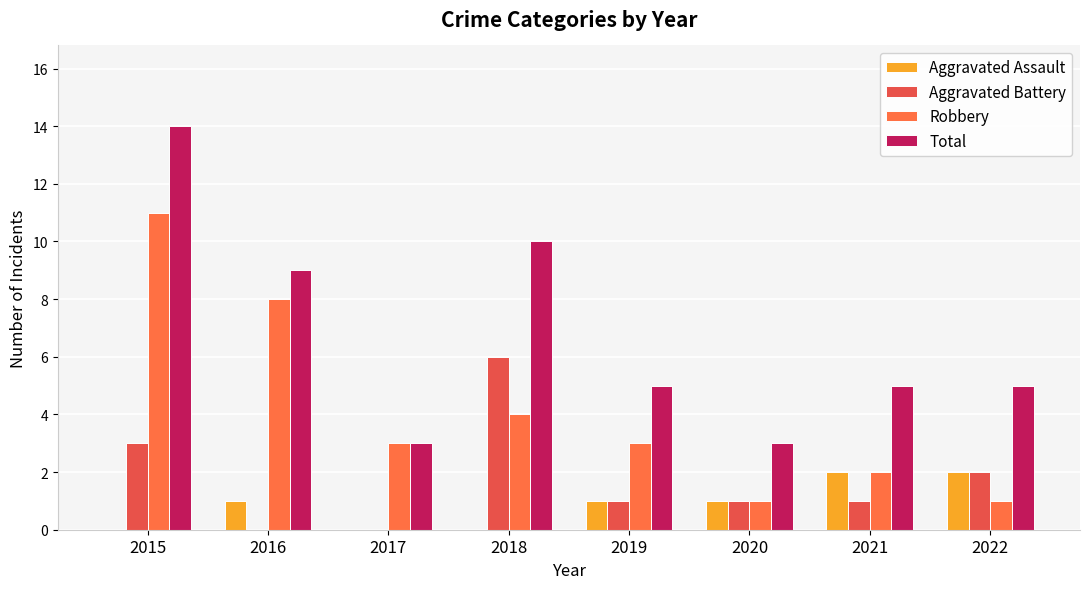

How many groups of bars are there?

8